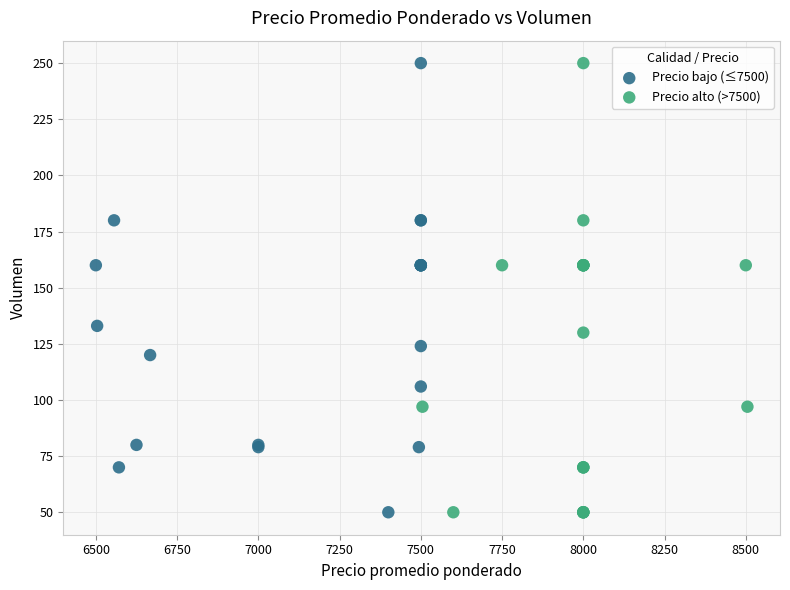

What are all the series names shown in the legend?

Precio bajo (≤7500), Precio alto (>7500)